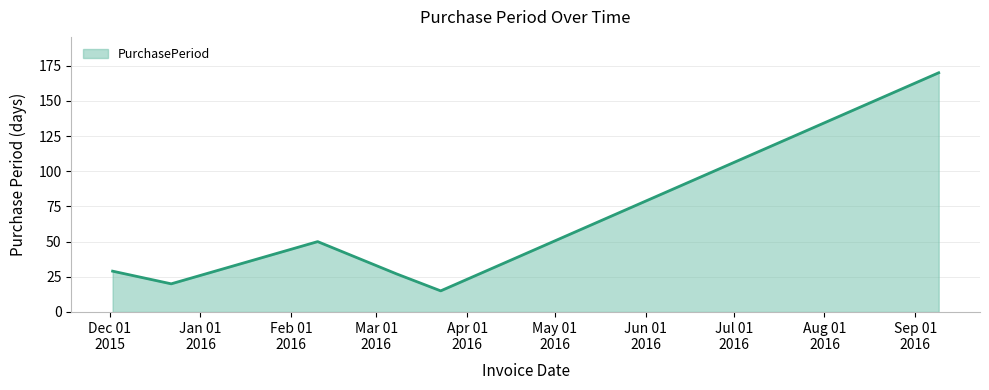

How many values are below 29?

3